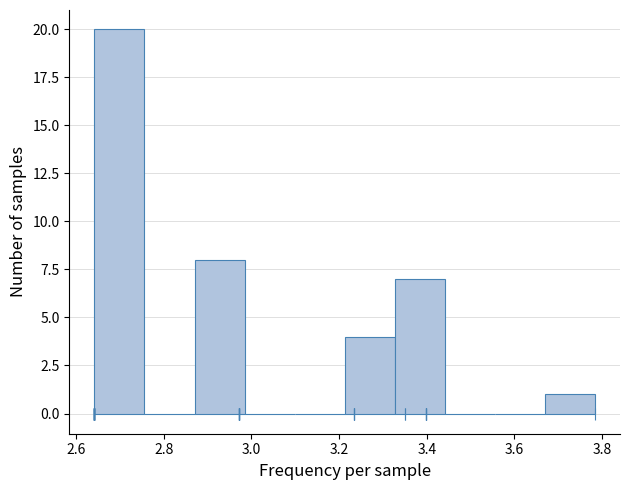

Reading left to right, transcribe this chart: for each bar, give the range it covers on the x-axis and its height. Neither the bar edges nor the heights are printed on the chart, so give them approximately, as read against the axes.

2.64 to 2.76: 20
2.76 to 2.88: 0
2.88 to 2.98: 8
2.98 to 3.10: 0
3.10 to 3.22: 0
3.22 to 3.32: 4
3.32 to 3.44: 7
3.44 to 3.56: 0
3.56 to 3.66: 0
3.66 to 3.78: 1